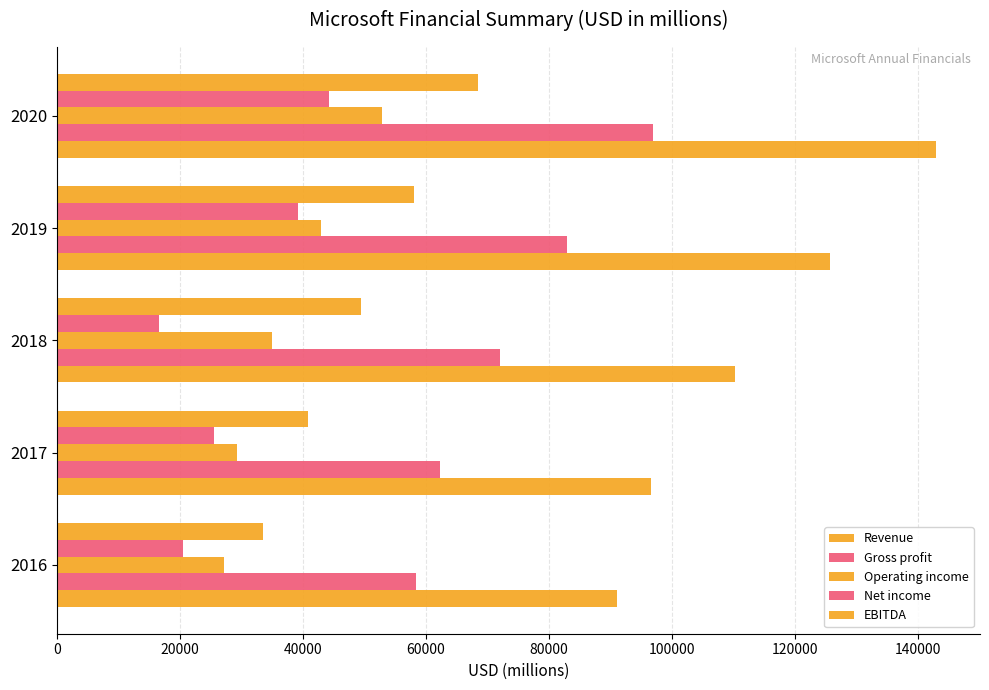

How many values in the Gross profit series are below 72007?

2